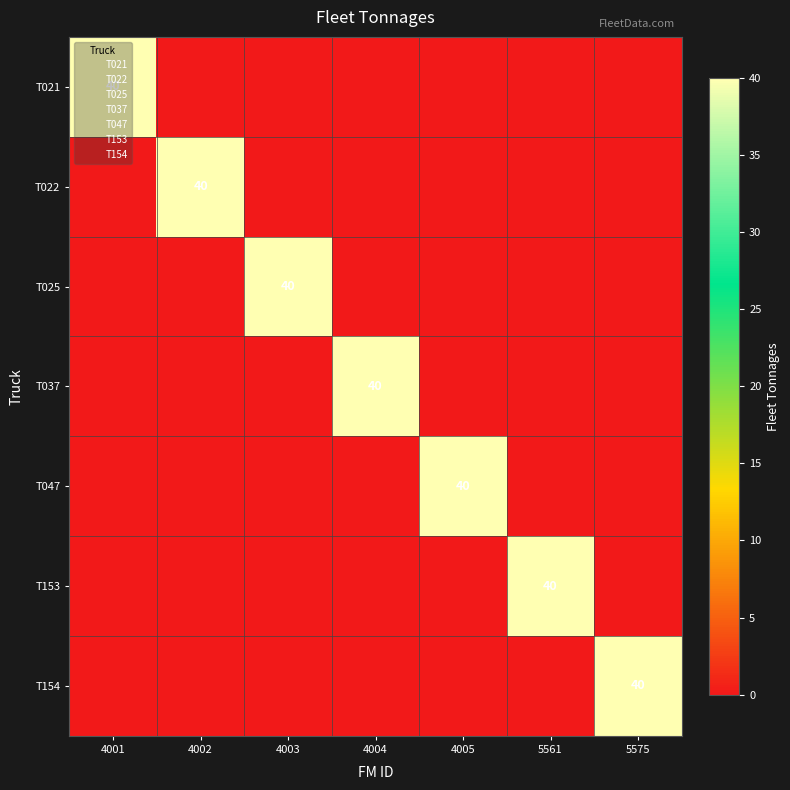

What is the sum of all T153 values?

40